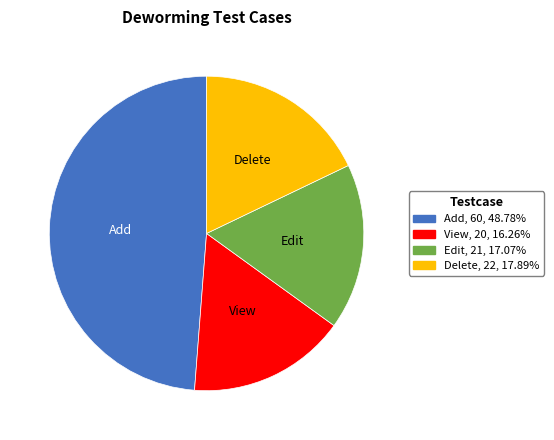

Is there any slice that represents more than half of the pie?

No